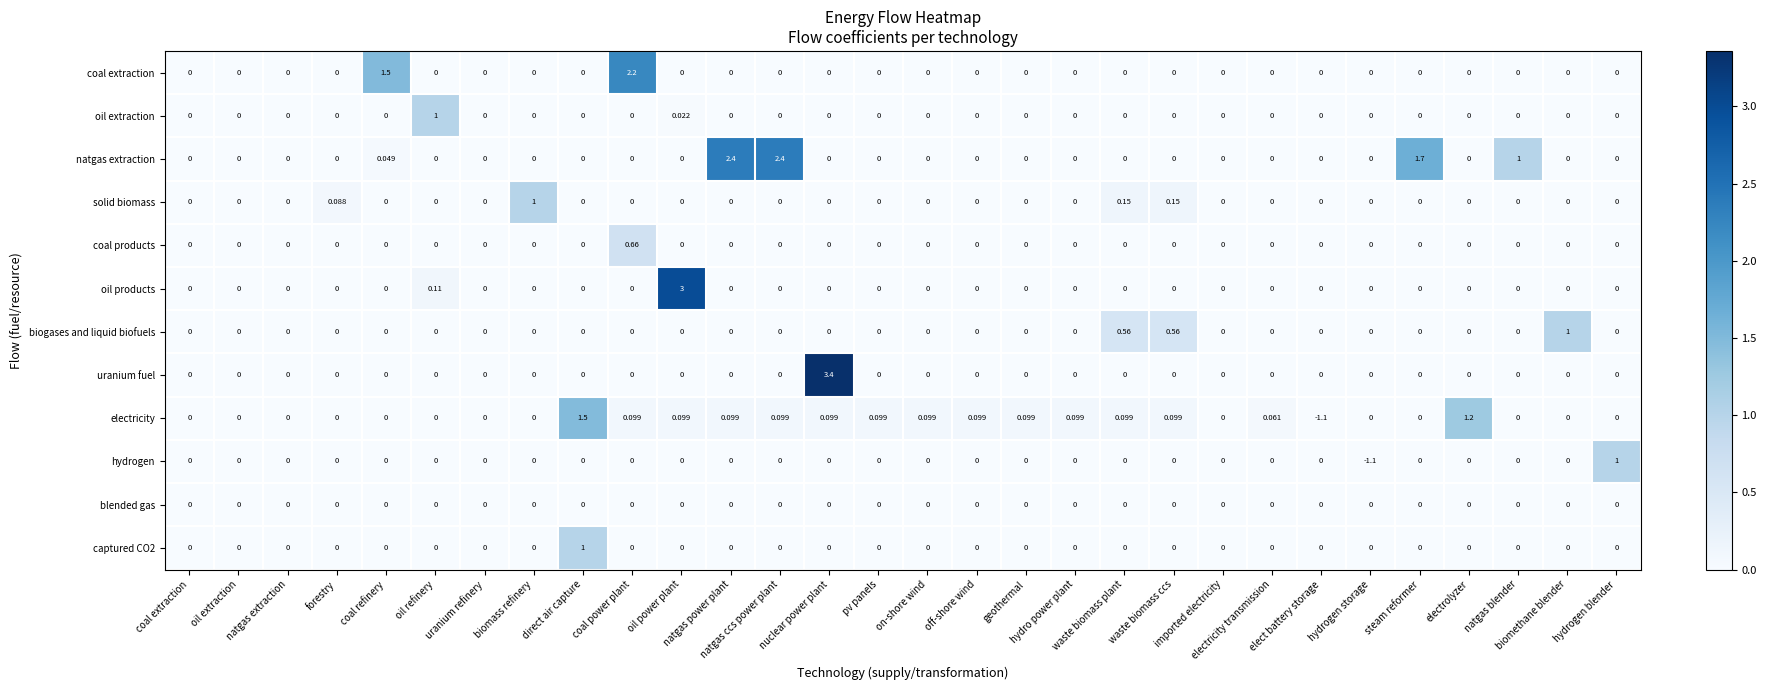

Which series has the widest spread of values?

uranium fuel